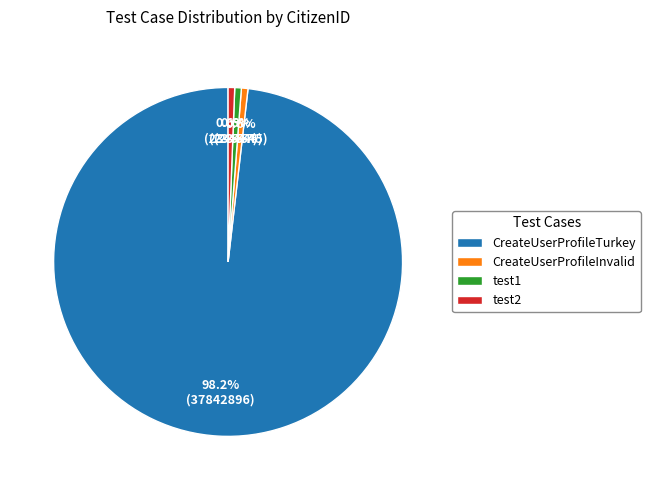

How many segments does this pie chart have?

4